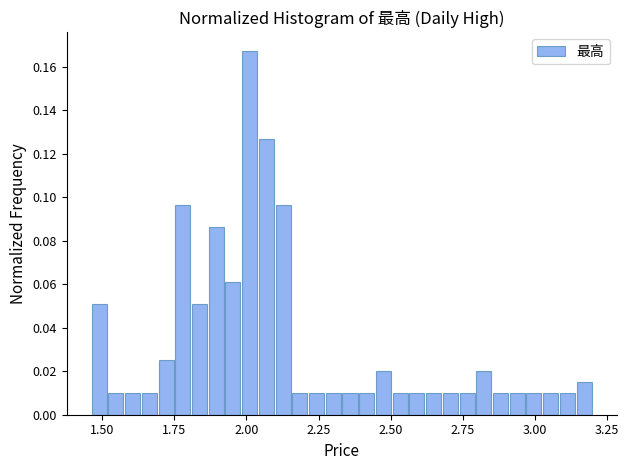

Around what value on the x-axis is the tallest bar? Give the approximate position of its centre, as read against the axis.

2.00